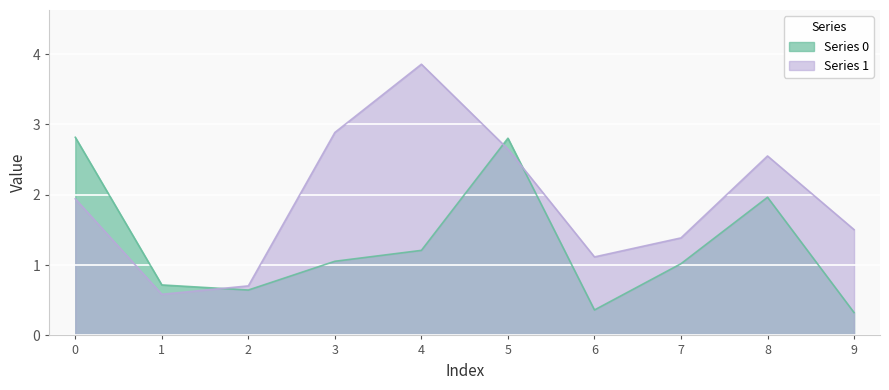

What is the difference between the second highest and minimum values in the Series 0 series?

2.5